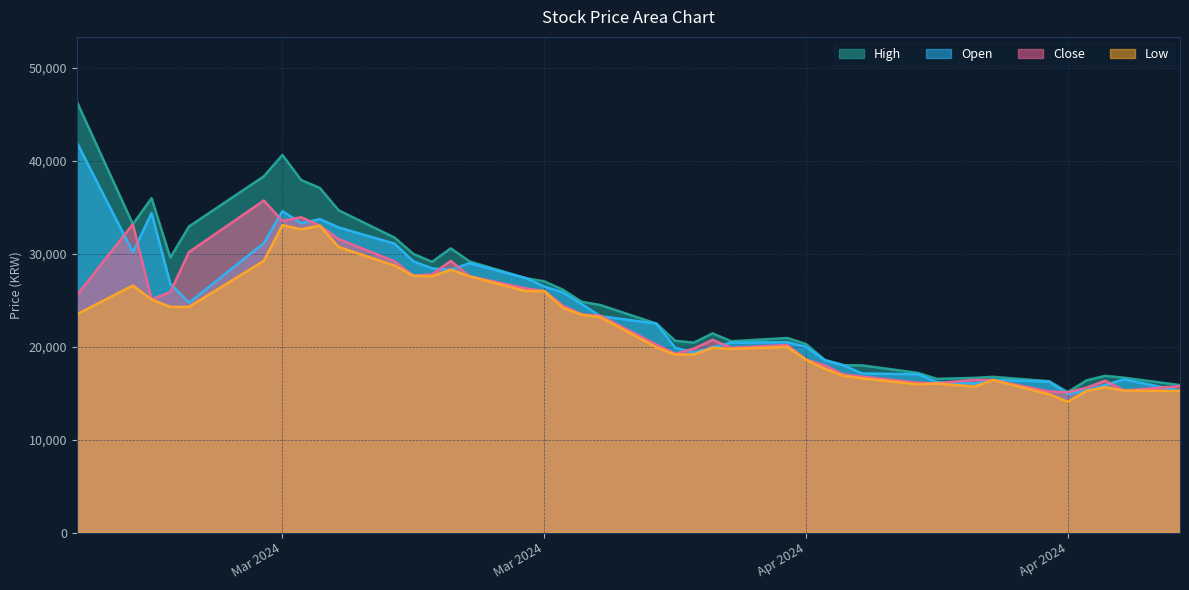

Rank the series at 2024-02-27 from lowest to highest value.

Close, Low, Open, High